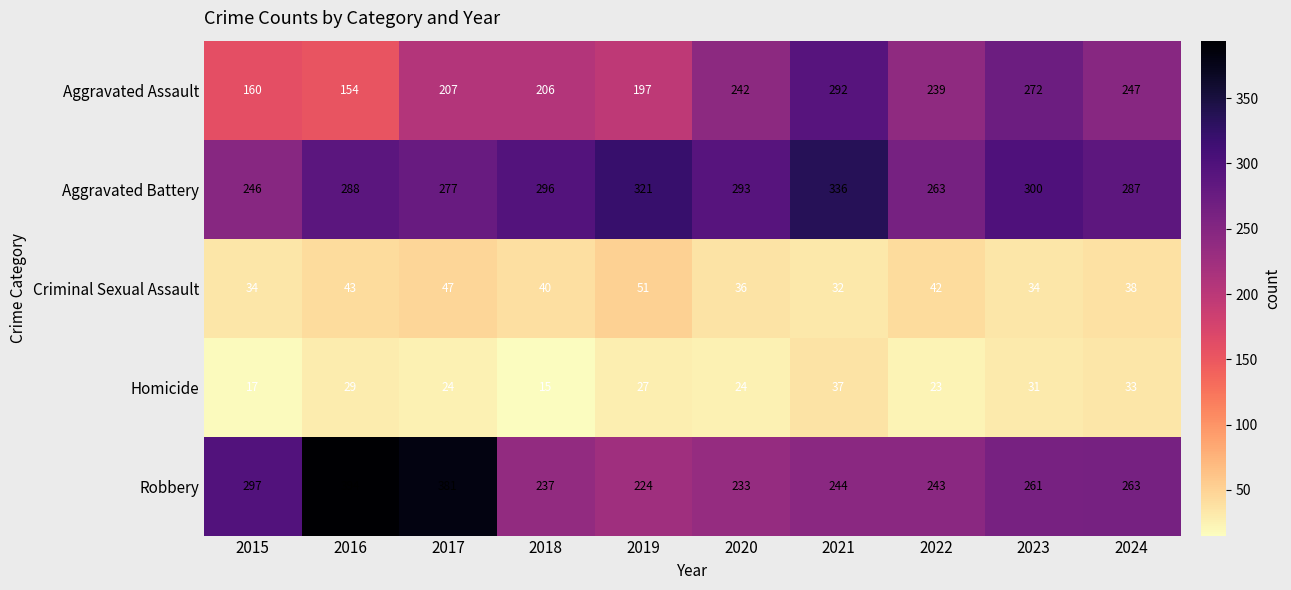

What is the difference between the highest and lowest values at 2023?

269